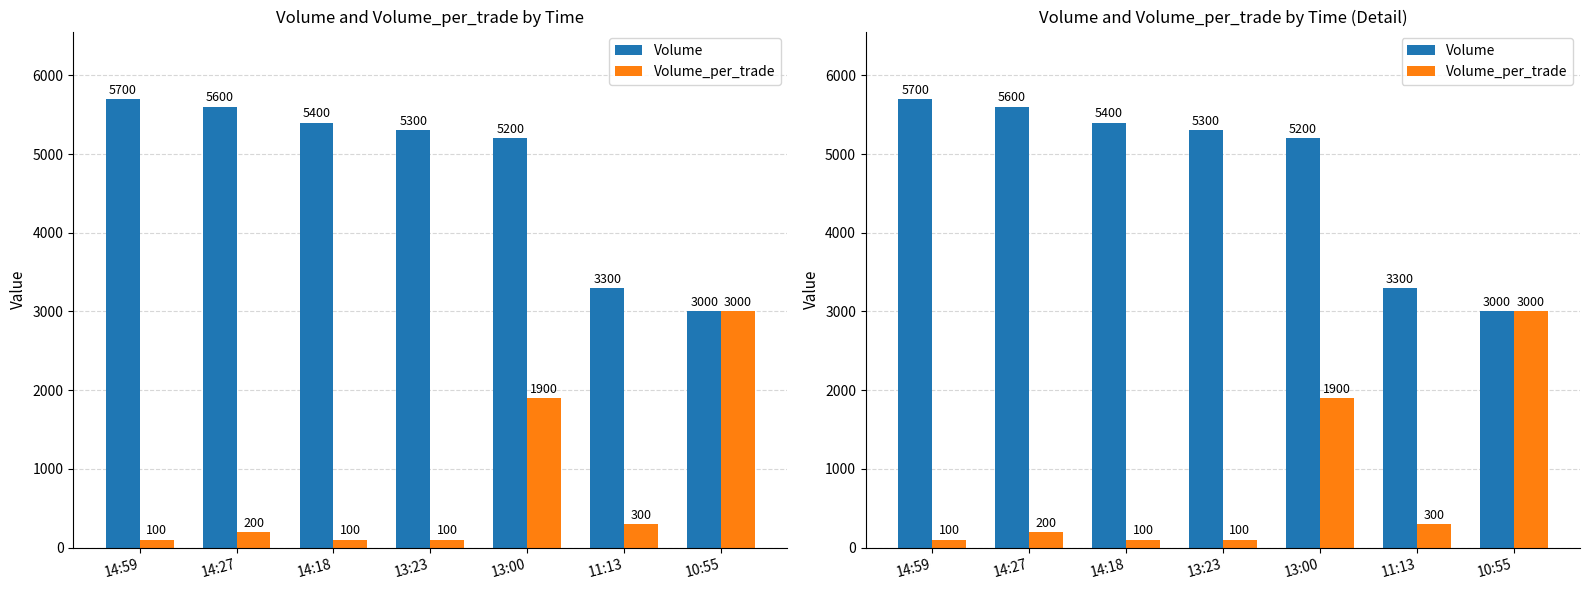

At which label does Volume_per_trade reach its peak?

10:55